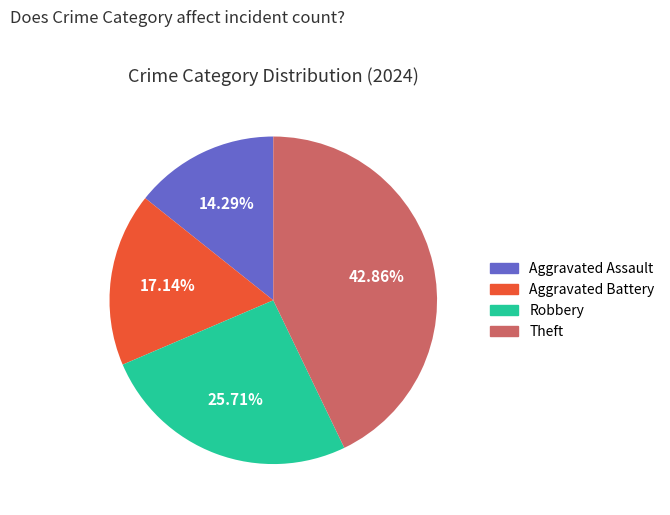

Does any single category account for the majority?

No